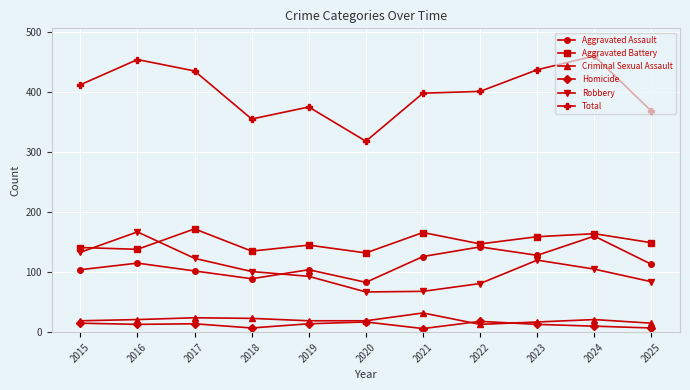

What is the highest value of the Robbery series?

167